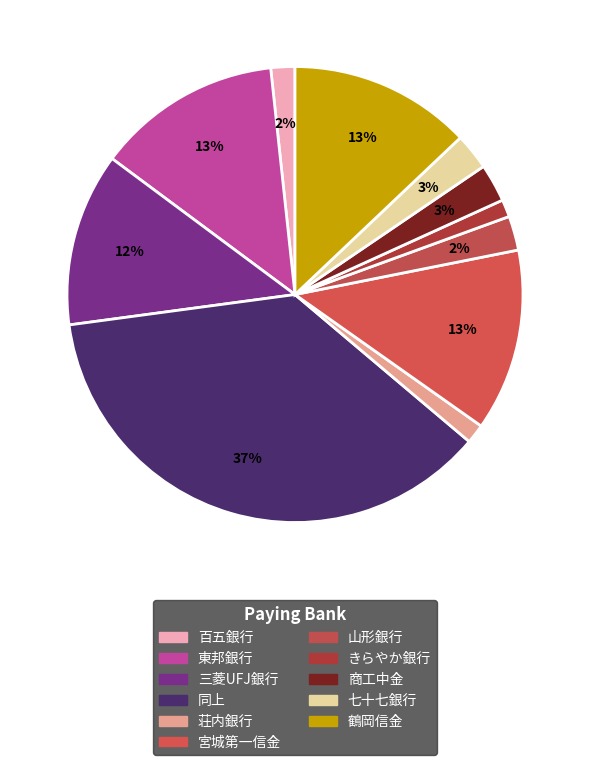

The 百五銀行 slice represents 2% of the pie. True or false?

True